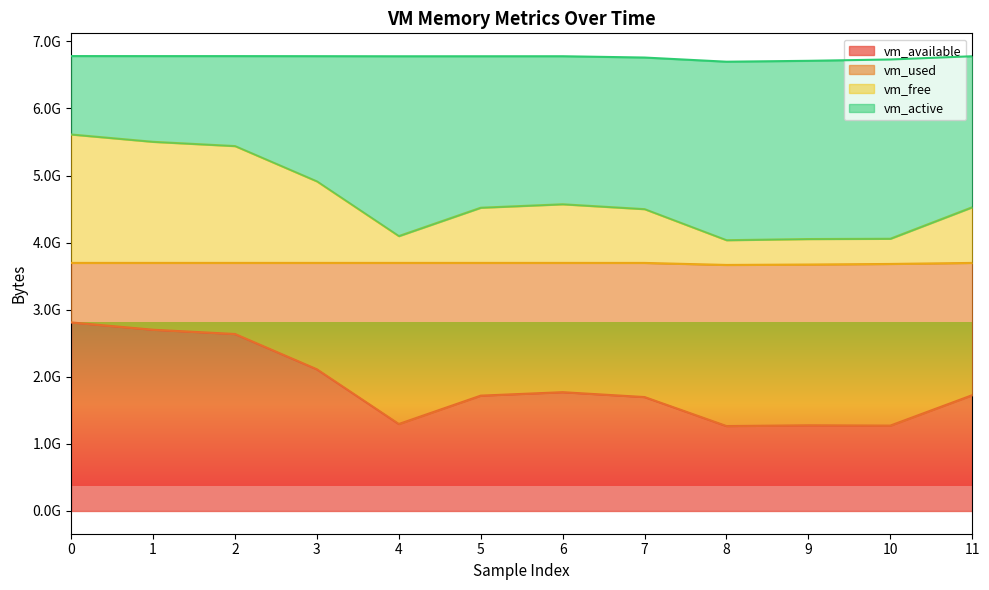

At which label is vm_available closest to 2038317056?

3